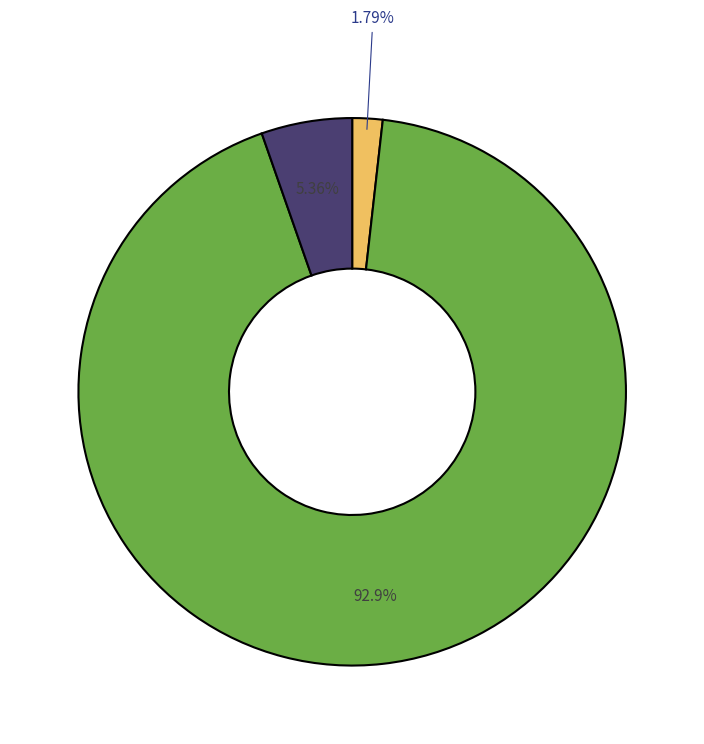

Does any single category account for the majority?

Yes